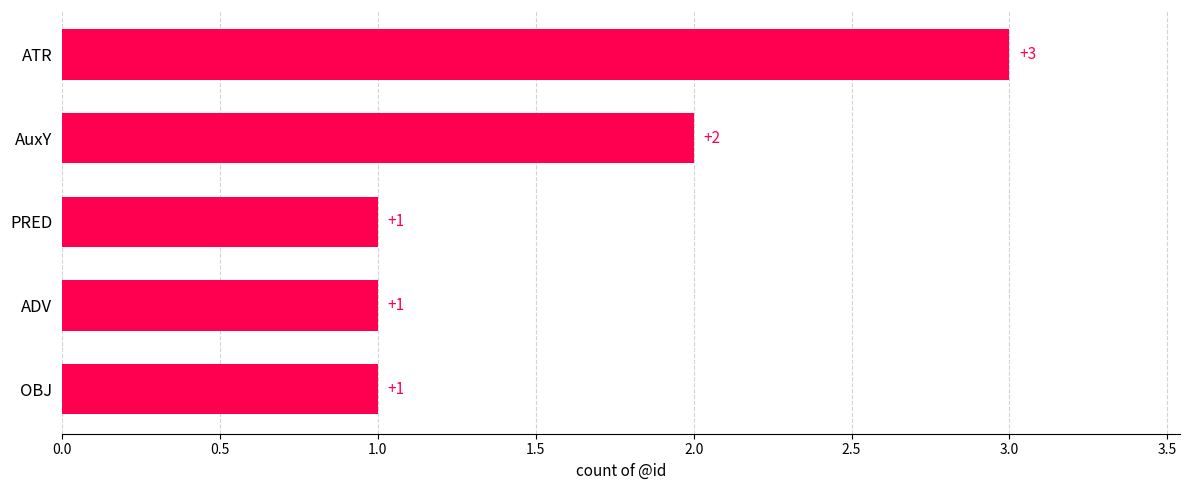

Approximately how many times larger is the value at OBJ compared to AuxY?

0.5